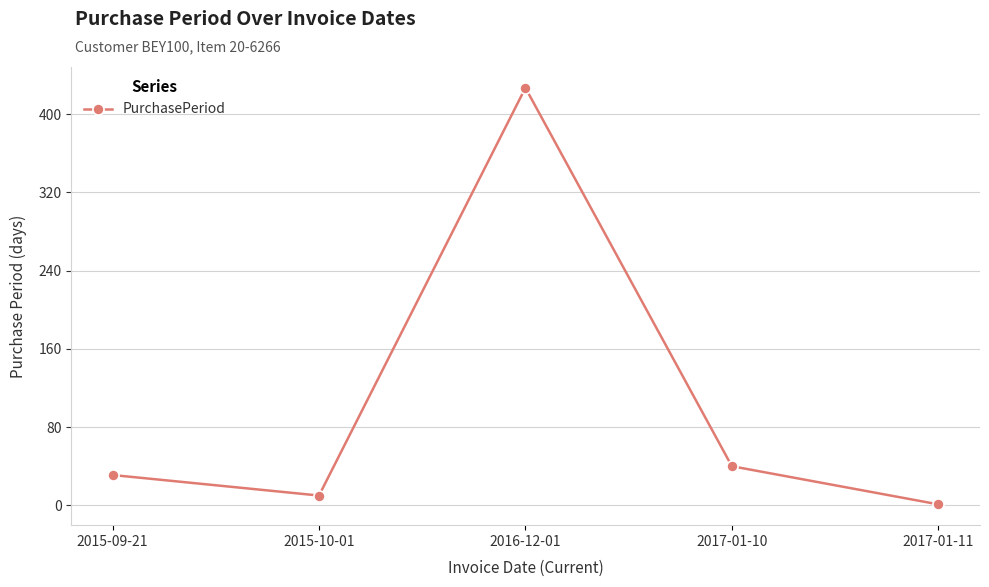

How many values are below 31?

2